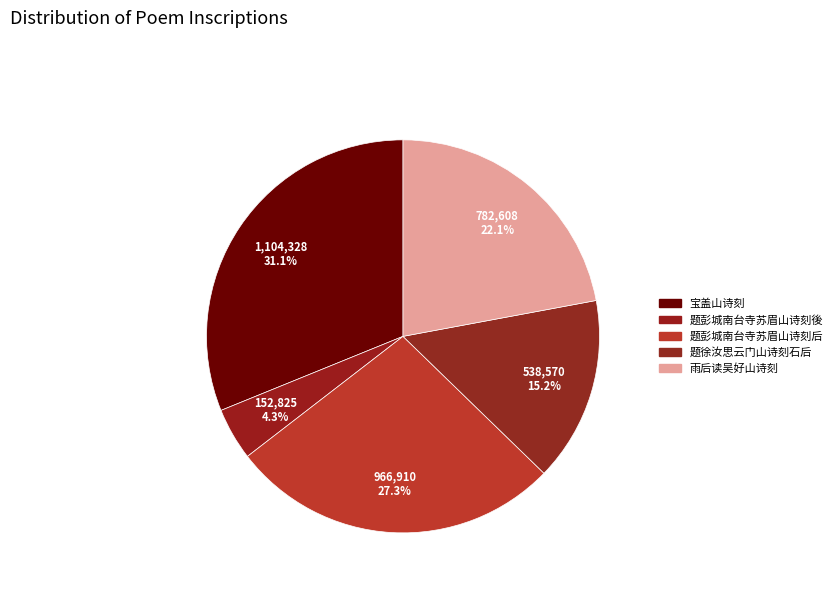

What is the change in value from 宝盖山诗刻 to 题徐汝思云门山诗刻石后?

-565758